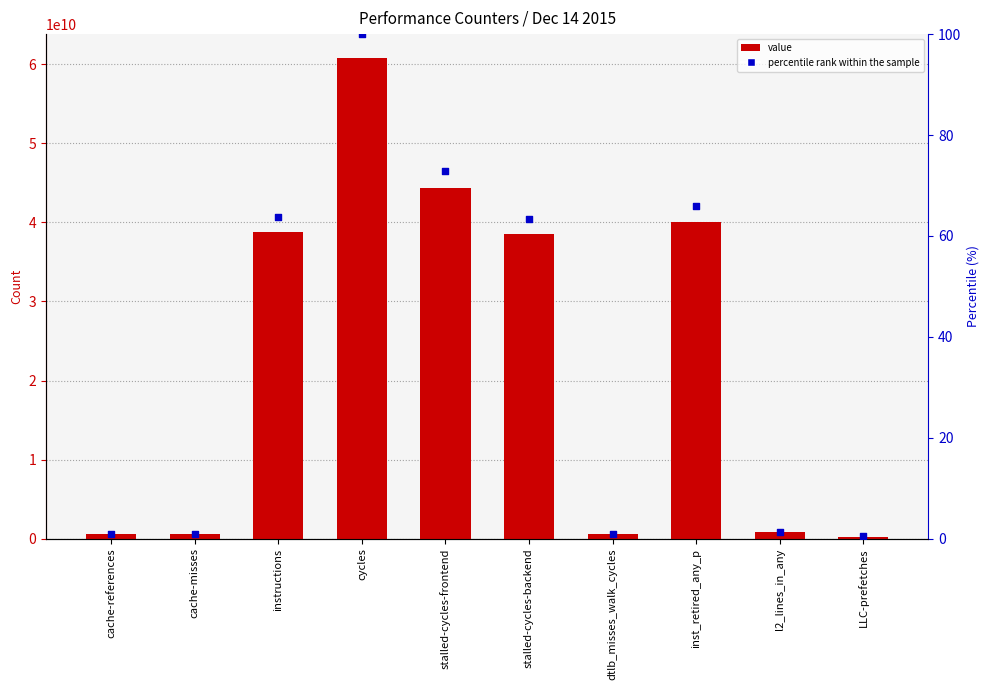

Which series has the widest spread of Y values?

value